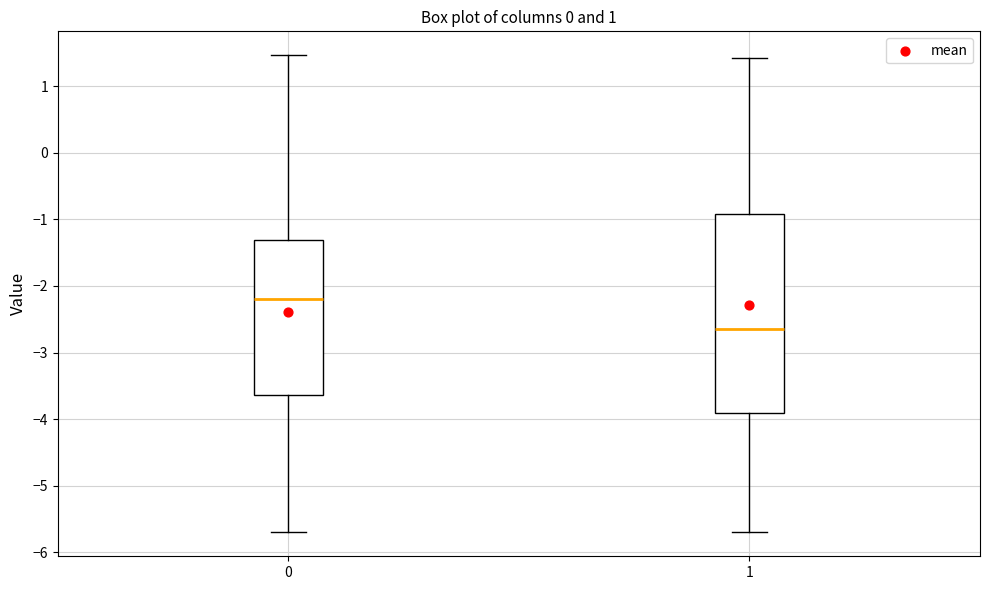

Where does the lower whisker of the box at x = 0 end on the y-axis? The values are not printed on the chart, so give them approximately, as read against the axis.

-5.7